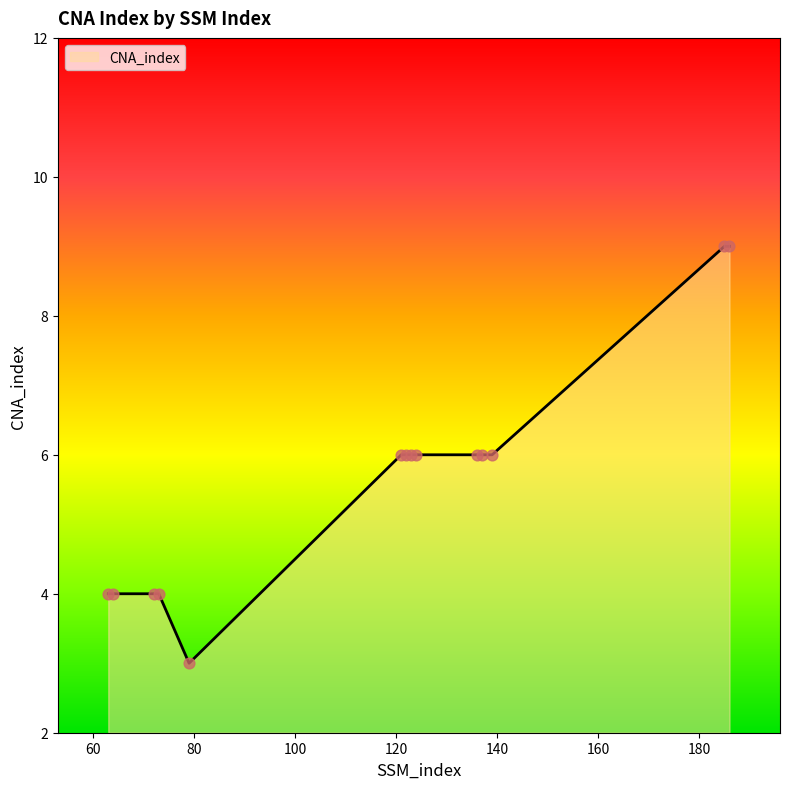

What is the smallest value displayed?

3